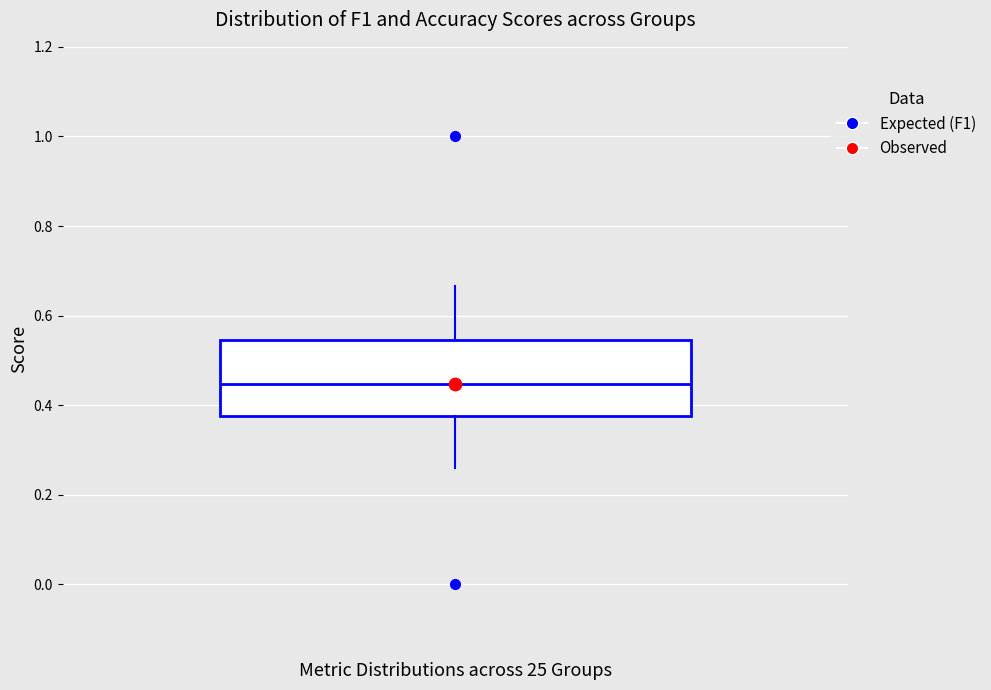

Where does the median line of the box sit on the y-axis? The values are not printed on the chart, so give them approximately, as read against the axis.

0.44